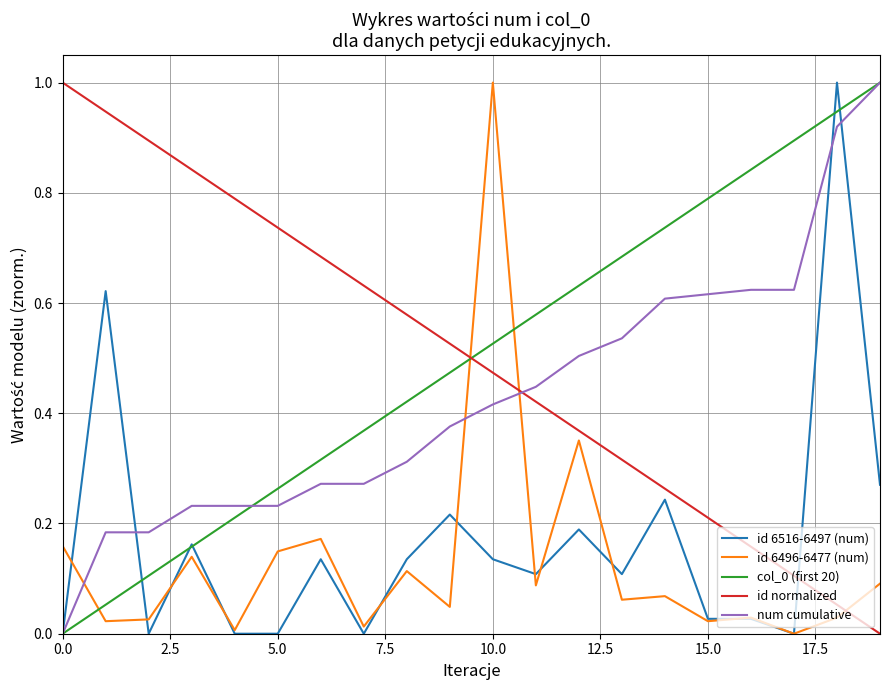

What is the greatest value displayed?

1.0